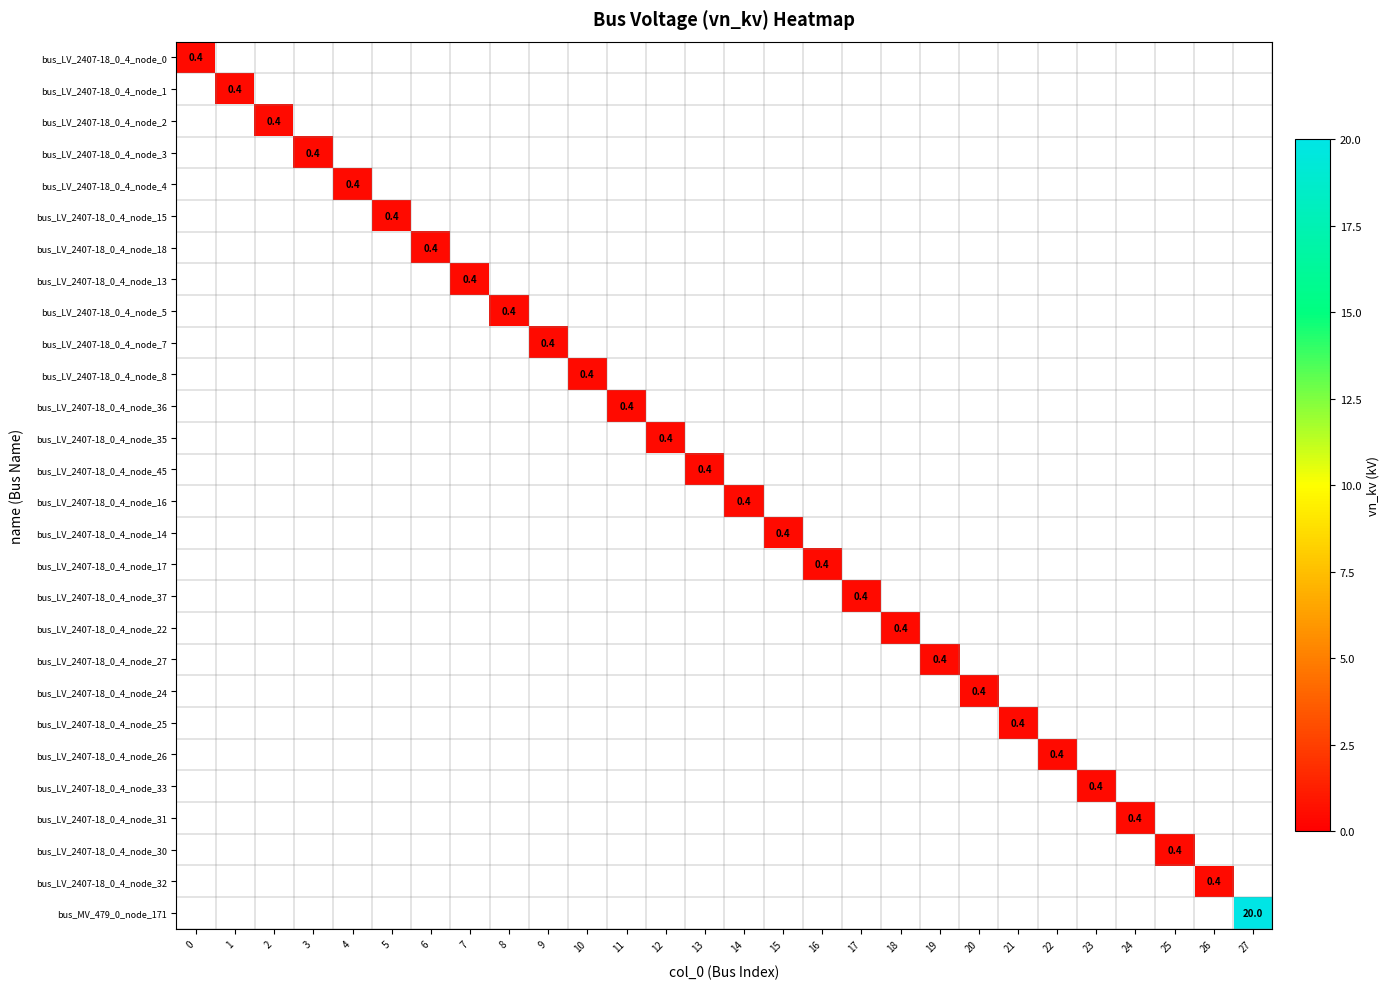

What is the minimum value shown in the chart?

0.4